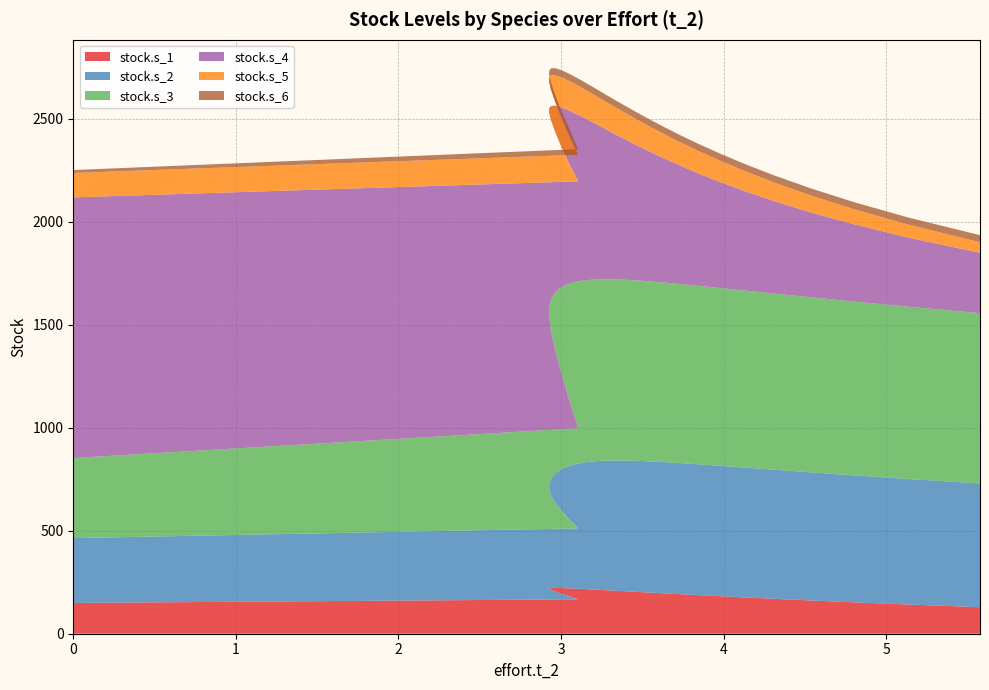

Reading right to left, list all the values displayed in this chart.

stock.s_1: 30=128.8	29=141.7	28=152.5	27=161.7	26=169.5	25=176.3	24=182.2	23=187.5	22=192.2	21=196.4	20=200.2	19=203.7	18=206.8	17=209.7	16=212.3	15=214.7	14=216.8	13=218.7	12=220.2	11=221.4	10=222.1	9=222.3	8=221.6	7=219.9	6=216.8	5=211.9	4=204.7	3=195.0	2=182.4	1=167.0	0=149.4
stock.s_2: 30=600.5	29=609.2	28=616.2	27=621.8	26=626.3	25=629.9	24=632.7	23=634.8	22=636.2	21=636.8	20=636.7	19=635.7	18=633.9	17=631.0	16=627.0	15=621.7	14=614.8	13=606.4	12=596.0	11=583.6	10=569.0	9=552.0	8=532.7	7=510.9	6=486.9	5=460.9	4=433.2	3=404.2	2=374.5	1=344.4	0=314.6
stock.s_3: 30=826.5	29=836.1	28=843.7	27=849.8	26=854.9	25=859.2	24=863.0	23=866.2	22=869.1	21=871.6	20=873.9	19=875.9	18=877.8	17=879.4	16=880.9	15=882.2	14=883.2	13=884.0	12=884.2	11=883.8	10=882.0	9=878.2	8=870.9	7=857.7	6=835.3	5=799.4	4=745.7	3=672.8	2=583.6	1=485.6	0=388.5
stock.s_4: 30=293.0	29=335.3	28=375.1	27=412.7	26=448.4	25=482.5	24=515.1	23=546.3	22=576.4	21=605.4	20=633.5	19=660.7	18=687.2	17=713.1	16=738.4	15=763.3	14=787.9	13=812.2	12=836.4	11=860.6	10=885.1	9=909.9	8=935.6	7=962.4	6=990.9	5=1022.1	4=1056.8	3=1096.6	2=1143.1	1=1198.4	0=1264.9
stock.s_5: 30=51.1	29=63.0	28=73.4	27=82.5	26=90.4	25=97.4	24=103.5	23=109.0	22=113.9	21=118.3	20=122.3	19=126.0	18=129.3	17=132.3	16=135.1	15=137.7	14=140.0	13=142.1	12=144.0	11=145.7	10=147.1	9=148.1	8=148.8	7=148.9	6=148.4	5=147.1	4=144.8	3=141.3	2=136.2	1=129.0	0=118.8
stock.s_6: 30=34.2	29=34.3	28=34.3	27=34.3	26=34.3	25=34.3	24=34.4	23=34.4	22=34.4	21=34.4	20=34.4	19=34.4	18=34.4	17=34.4	16=34.4	15=34.4	14=34.4	13=34.4	12=34.4	11=34.4	10=34.5	9=34.4	8=34.5	7=34.2	6=34.7	5=33.9	4=35.2	3=33.0	2=36.4	1=27.1	0=13.8